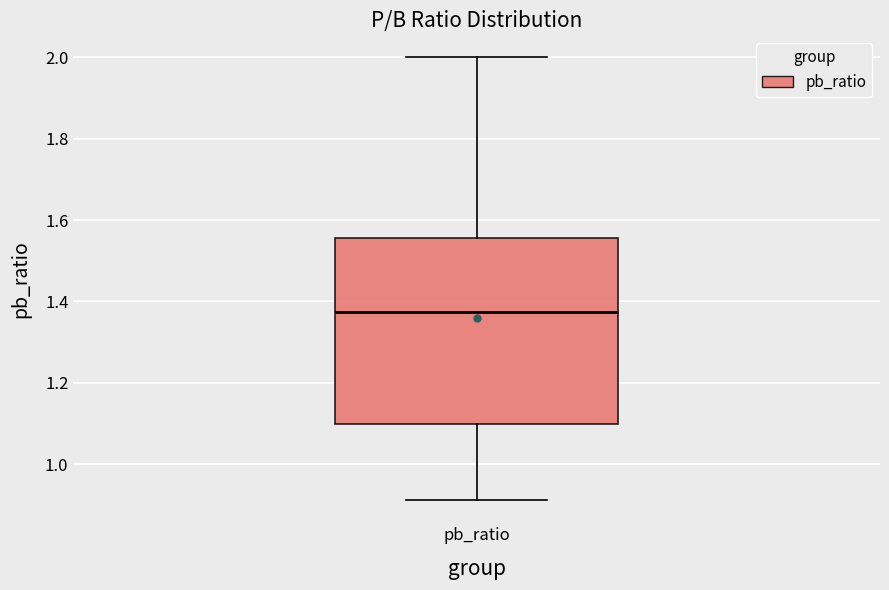

Read this box plot against the y-axis: the position of the median line, the range covered by the box, and the ends of both whiskers. The values are not printed on the chart, so give them approximately, as read against the axis.

median 1.38, box 1.10 to 1.56, whiskers 0.92 to 2.00